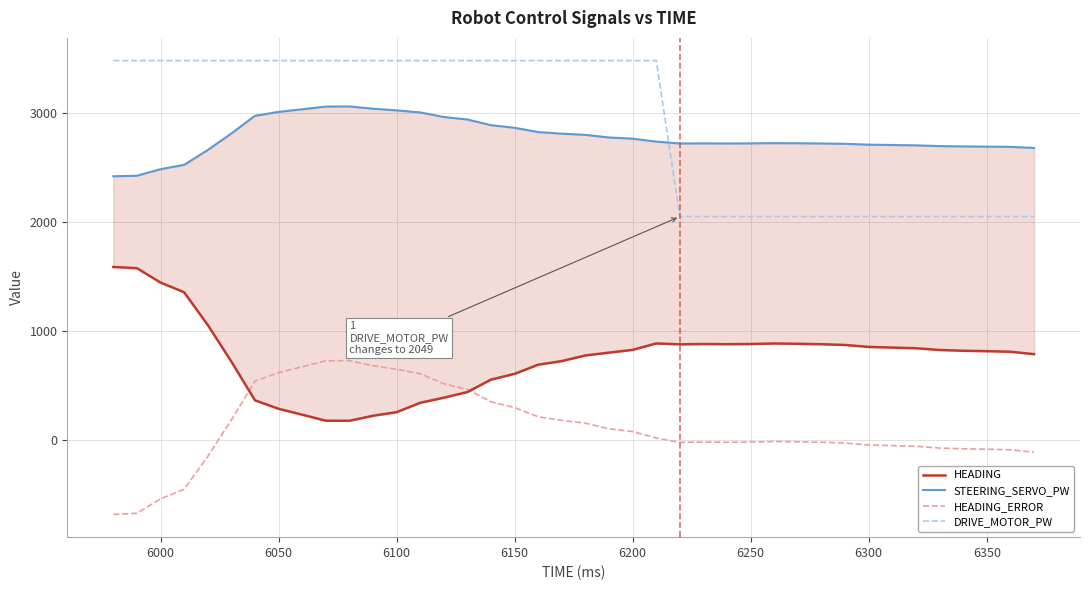

The DRIVE_MOTOR_PW series shows 3481 at 6200. True or false?

True